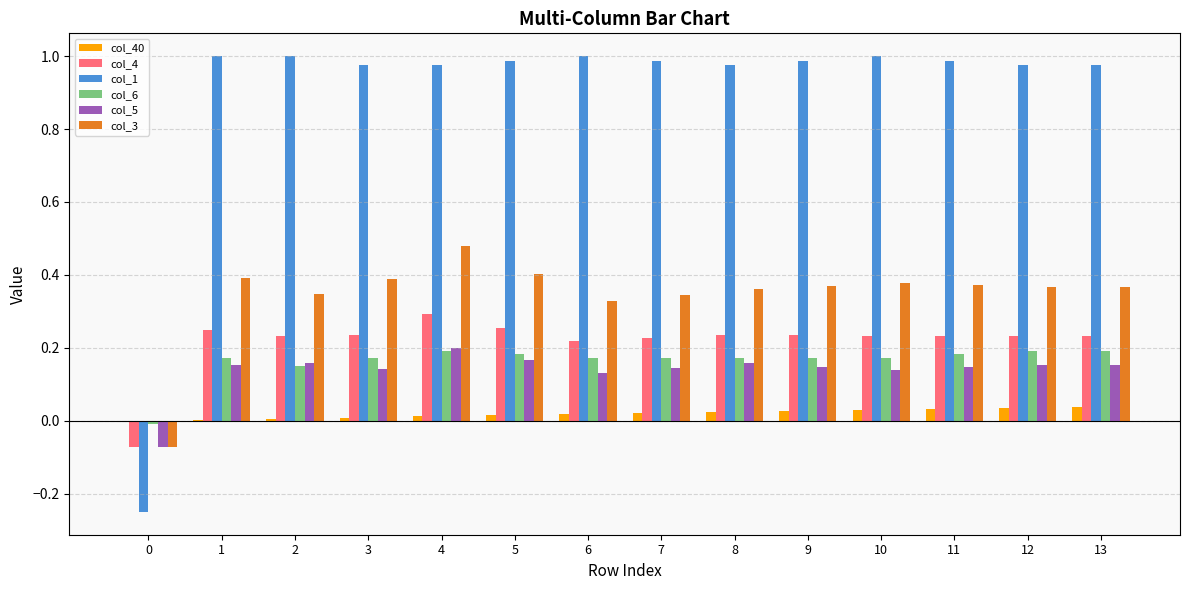

How many data points in col_4 are above 0?

13